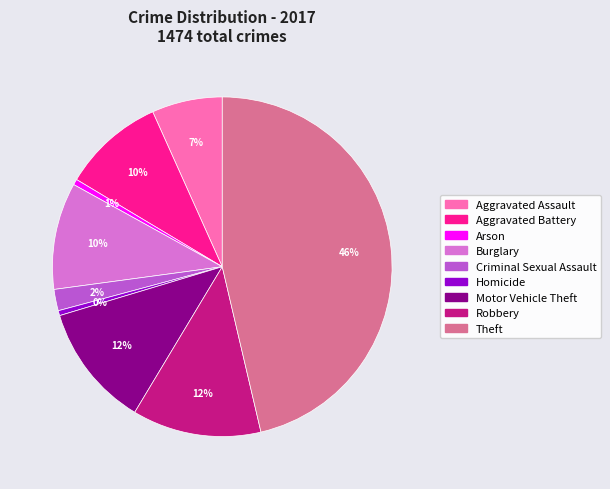

To the nearest percent, what is the difference between the Burglary and Robbery slice percentages?

2%